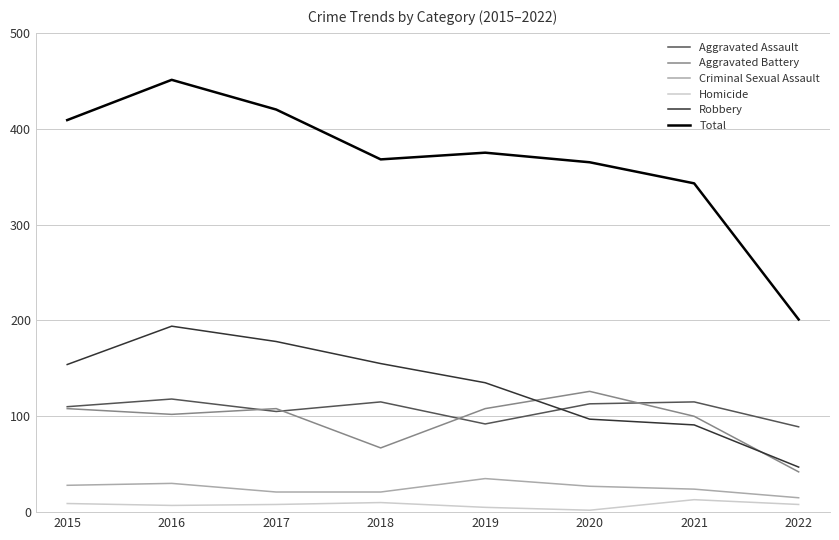

The value of Homicide at 2022 is 8. True or false?

True